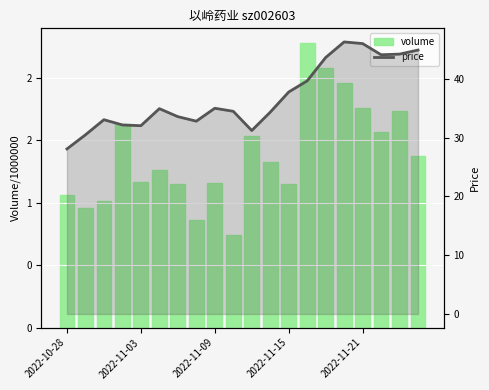

How many values in the price series are below 34?

8